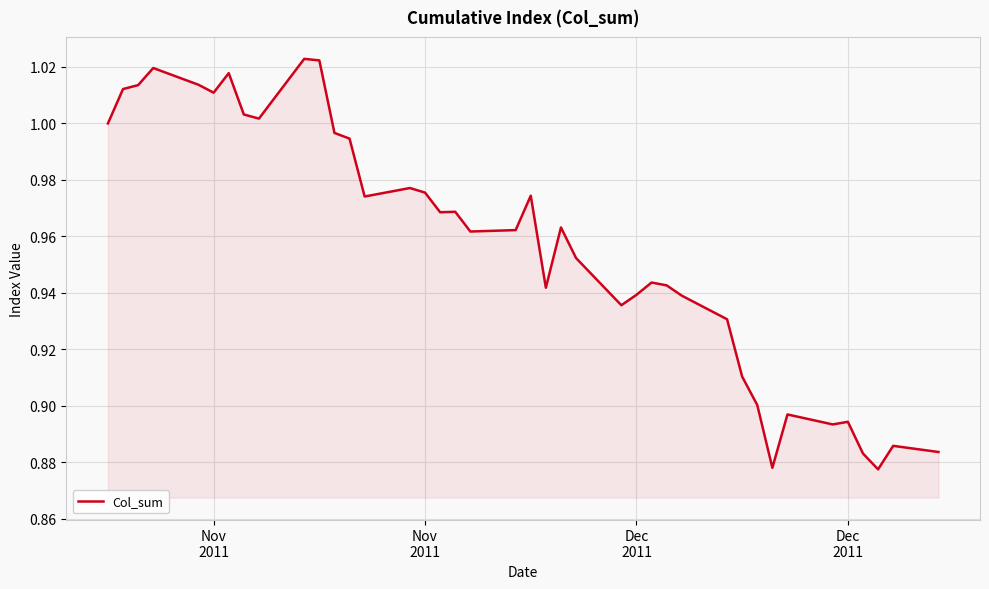

What is the minimum value shown in the chart?

0.9